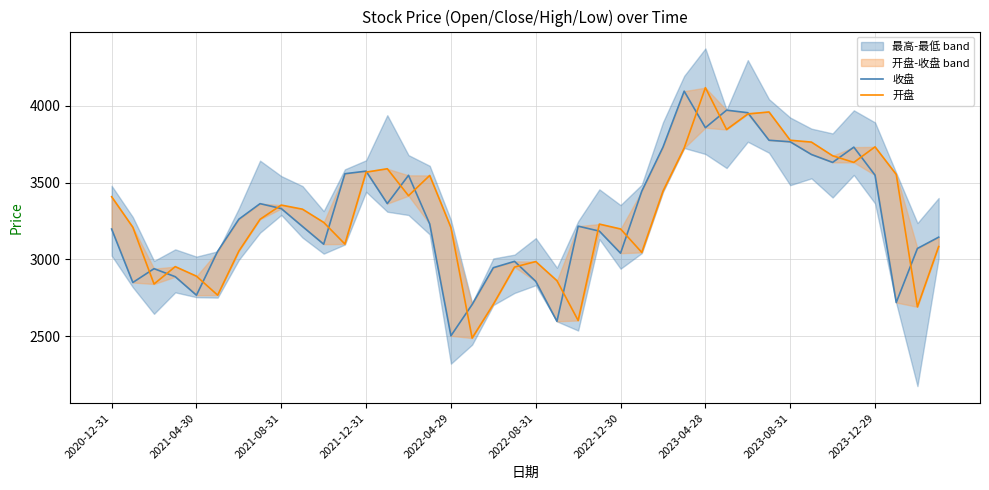

What is the average value of the 开盘 series?

3294.1